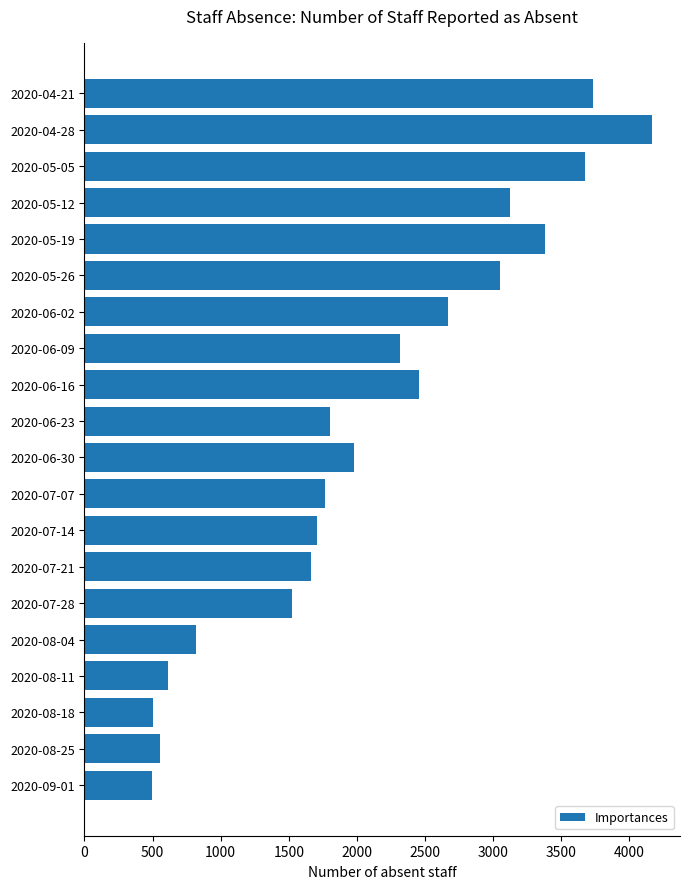

What is the difference between the second highest and second lowest values?

3226